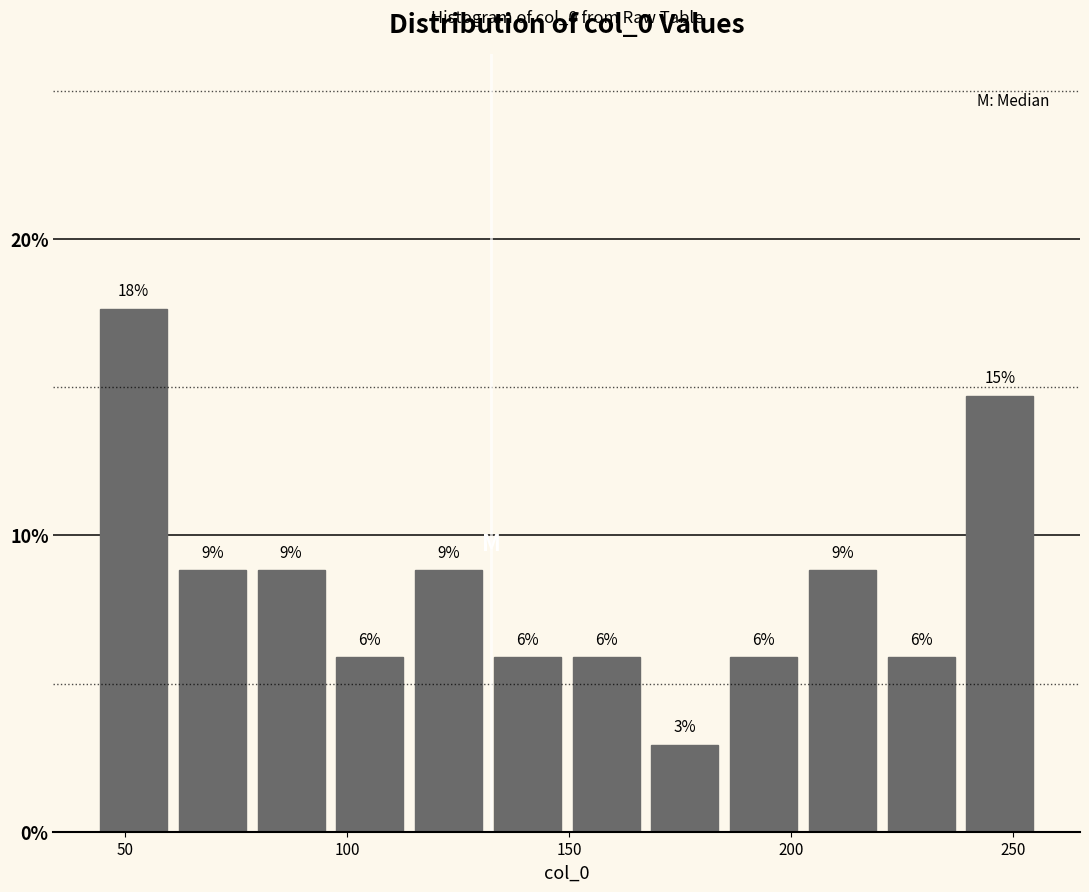

Read against the x-axis, roughly where is the centre of the tallest bar?

50